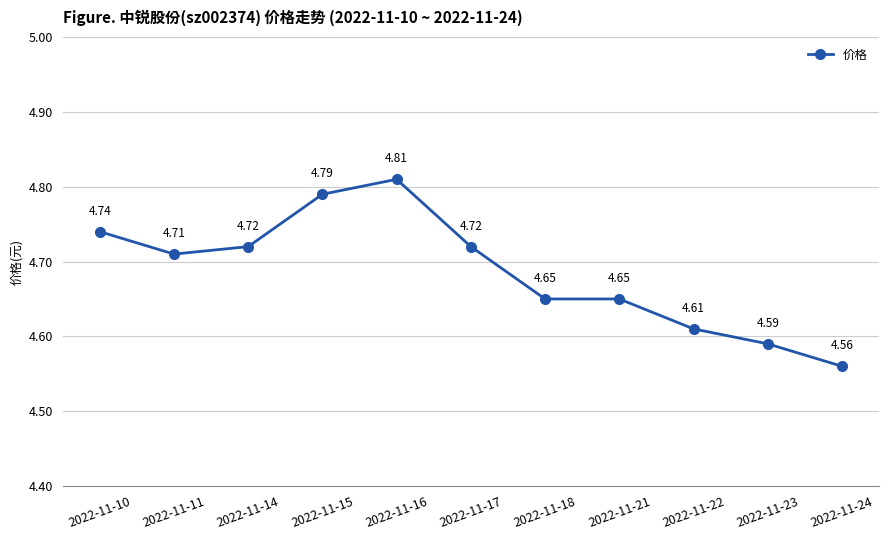

What is the change in value from 2022-11-11 to 2022-11-16?

+0.1